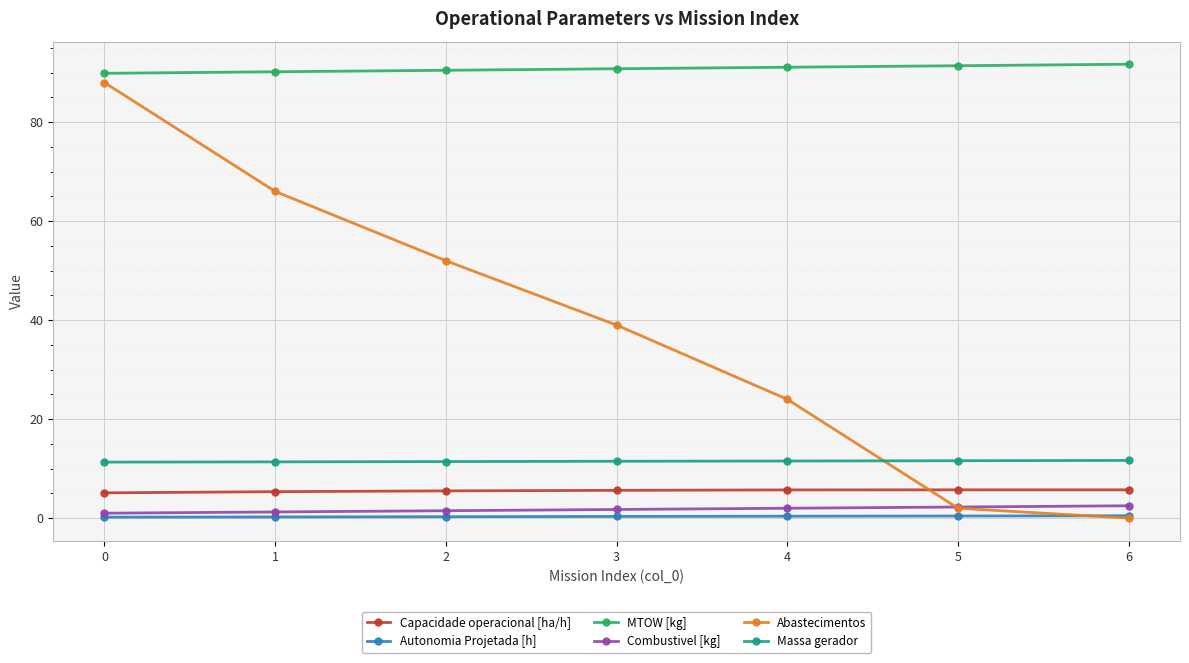

What is the total value across all series at 6?

112.1